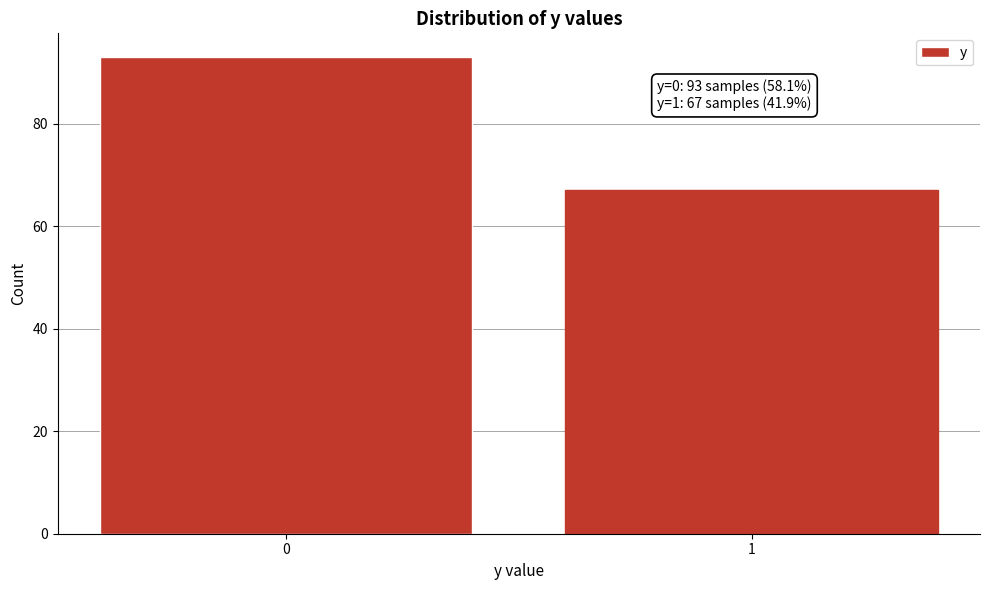

Reading left to right, extract all data points from this chart.

93	67